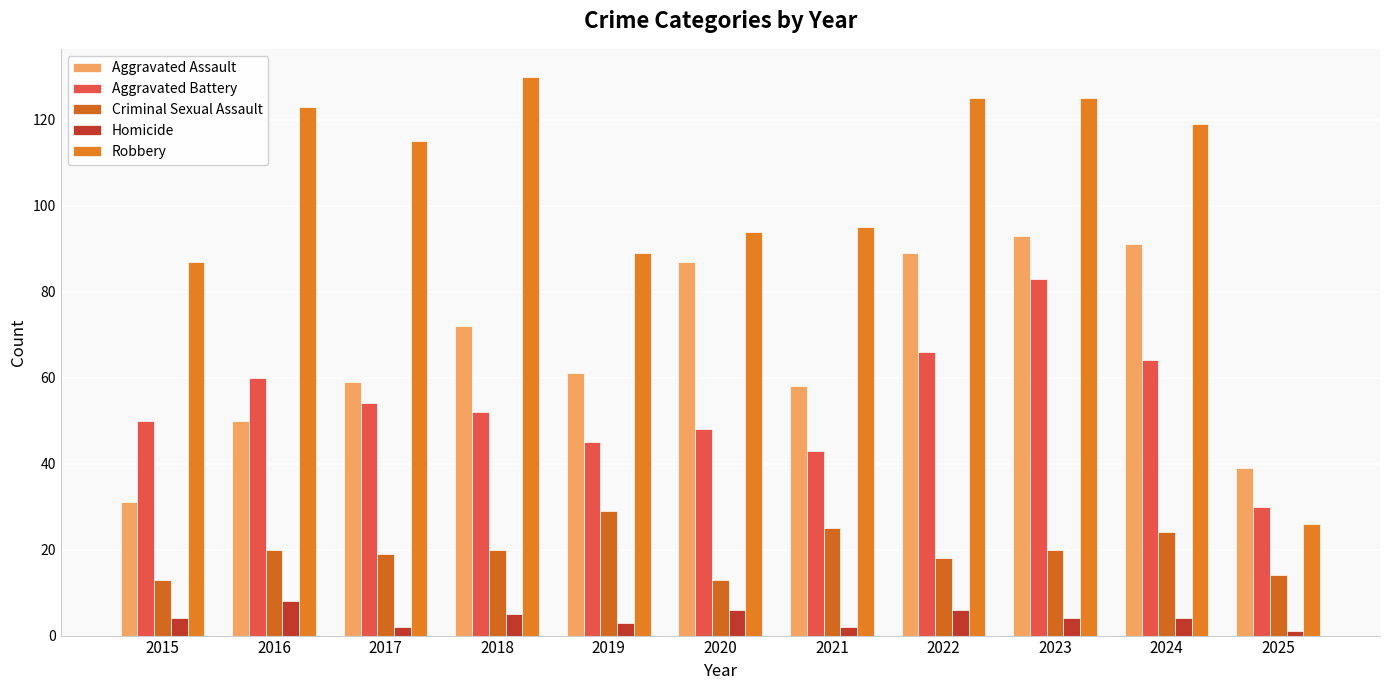

Reading left to right, transcribe all the data shown in this chart.

Aggravated Assault: 2015=31	2016=50	2017=59	2018=72	2019=61	2020=87	2021=58	2022=89	2023=93	2024=91	2025=39
Aggravated Battery: 2015=50	2016=60	2017=54	2018=52	2019=45	2020=48	2021=43	2022=66	2023=83	2024=64	2025=30
Criminal Sexual Assault: 2015=13	2016=20	2017=19	2018=20	2019=29	2020=13	2021=25	2022=18	2023=20	2024=24	2025=14
Homicide: 2015=4	2016=8	2017=2	2018=5	2019=3	2020=6	2021=2	2022=6	2023=4	2024=4	2025=1
Robbery: 2015=87	2016=123	2017=115	2018=130	2019=89	2020=94	2021=95	2022=125	2023=125	2024=119	2025=26